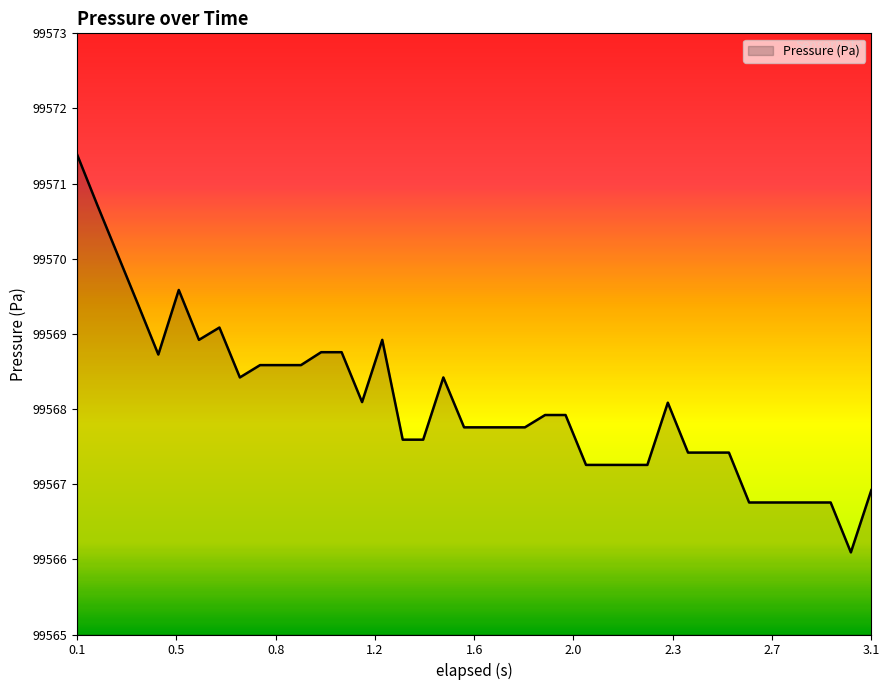

What is the minimum value shown in the chart?

99566.1